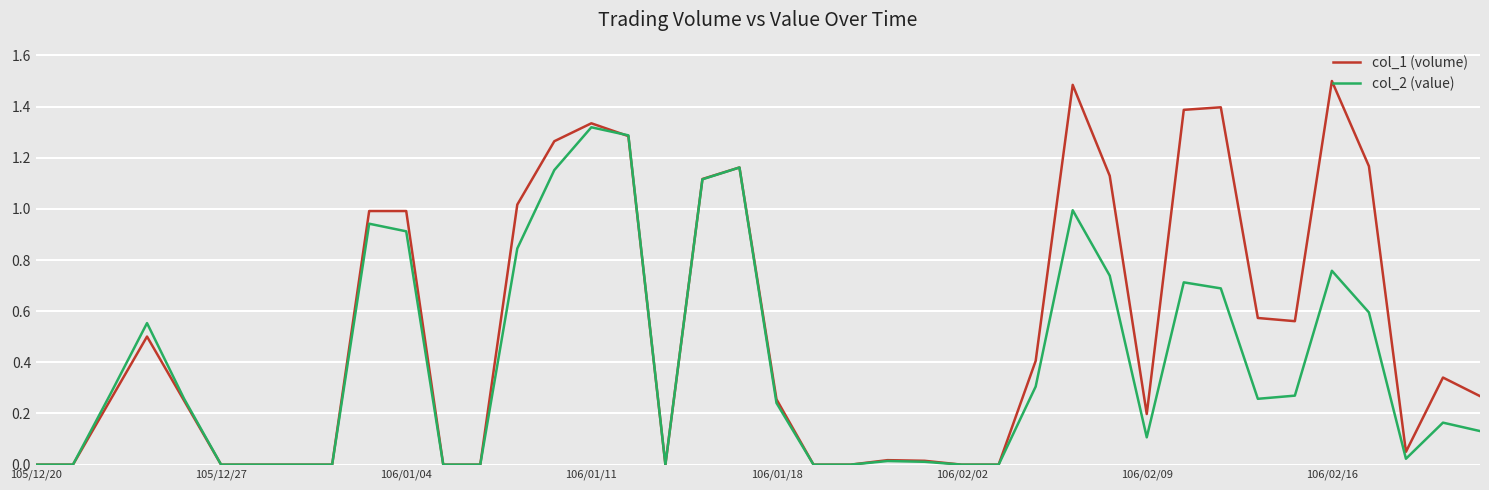

List the series in order of their overall mean, highest first.

col_1 (volume), col_2 (value)